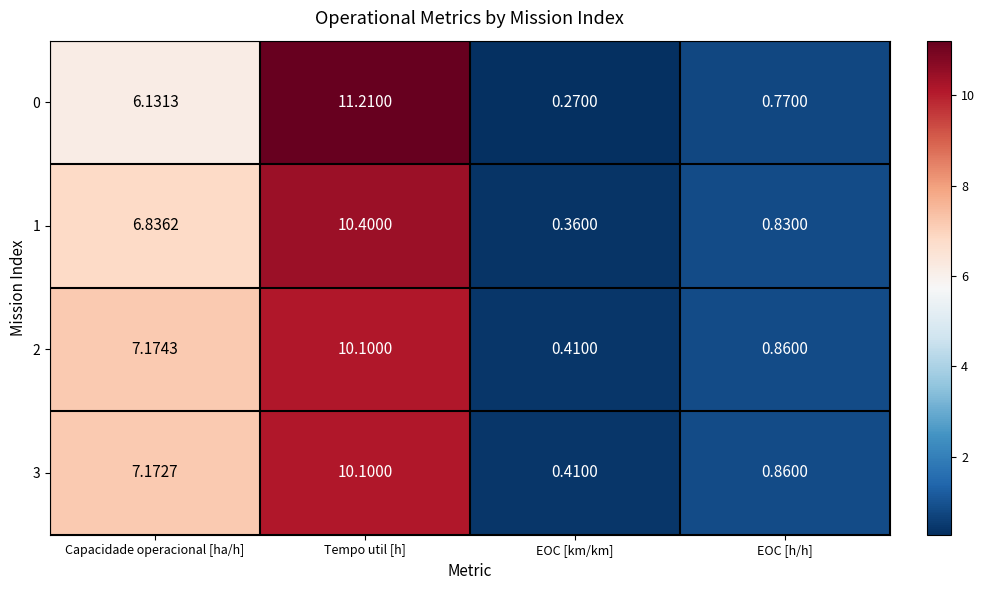

What is the maximum value shown in the chart?

11.2